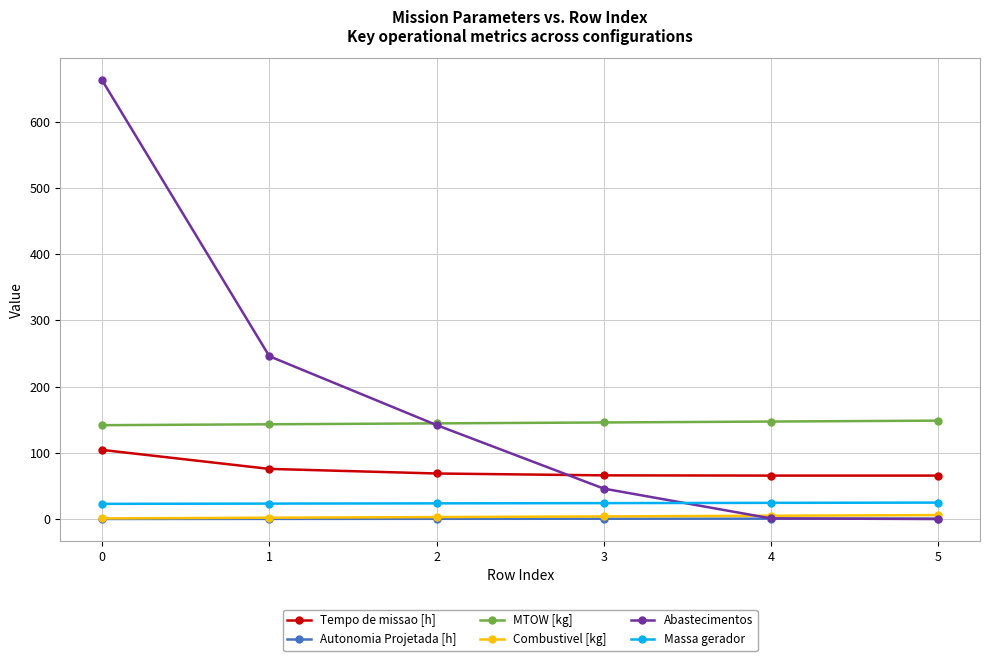

True or false: Tempo de missao [h] and MTOW [kg] cross at least once.

False